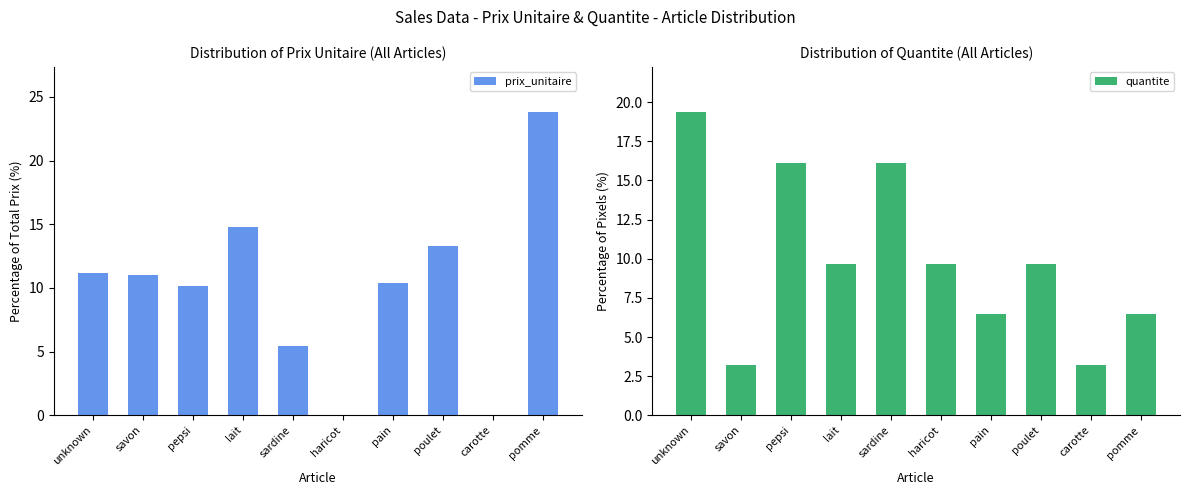

Where is prix_unitaire nearest to the value 11?

savon